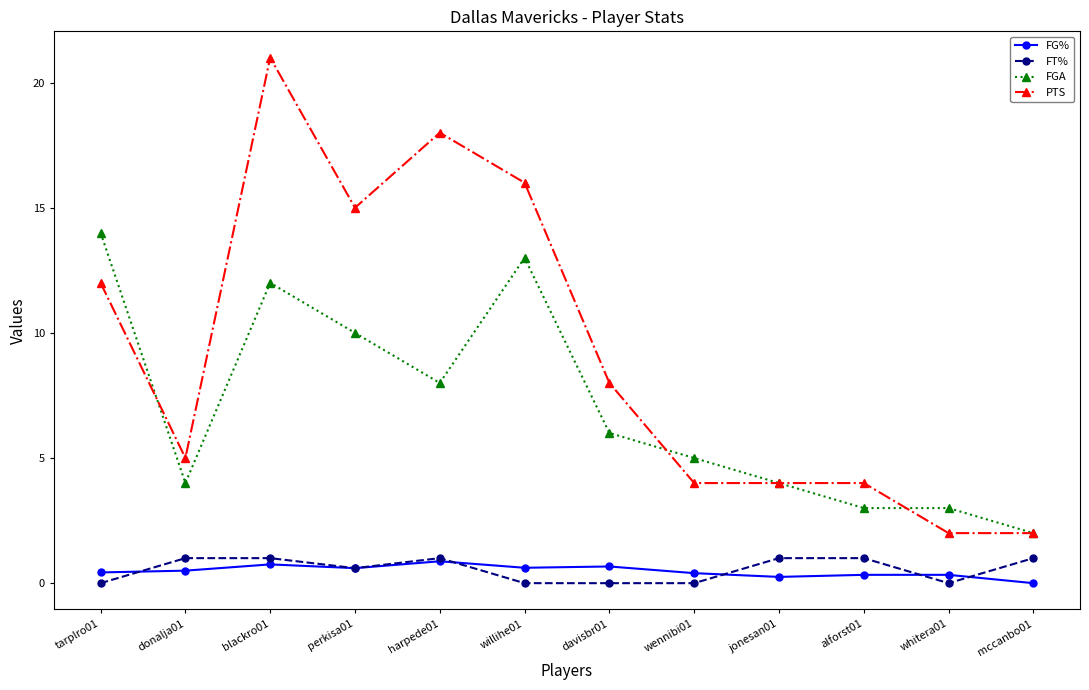

What is the label of the 1st point from the left?

tarplro01